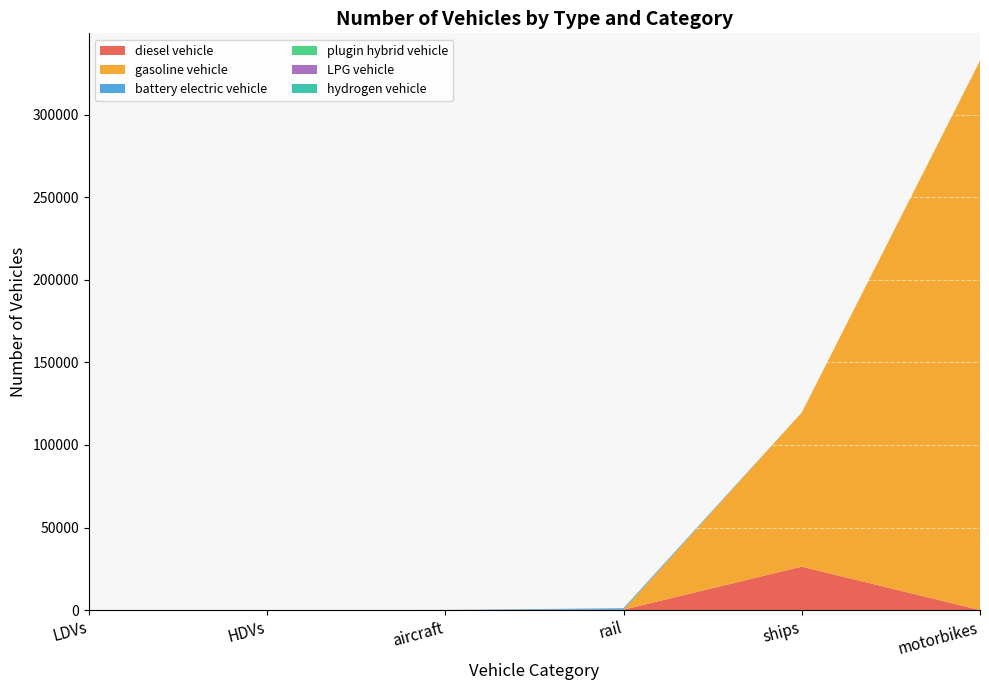

Reading left to right, list all the values displayed in this chart.

diesel vehicle: 0.0	0.0	111.0	273.1	26315.5	0.0
gasoline vehicle: 0.0	0.0	0.0	0.0	93300.5	332570.0
battery electric vehicle: 0.0	0.0	0.0	864.9	0.0	0.0
plugin hybrid vehicle: 0.0	0.0	0.0	0.0	0.0	0.0
LPG vehicle: 0.0	0.0	0.0	0.0	0.0	0.0
hydrogen vehicle: 0.0	0.0	0.0	0.0	0.0	0.0